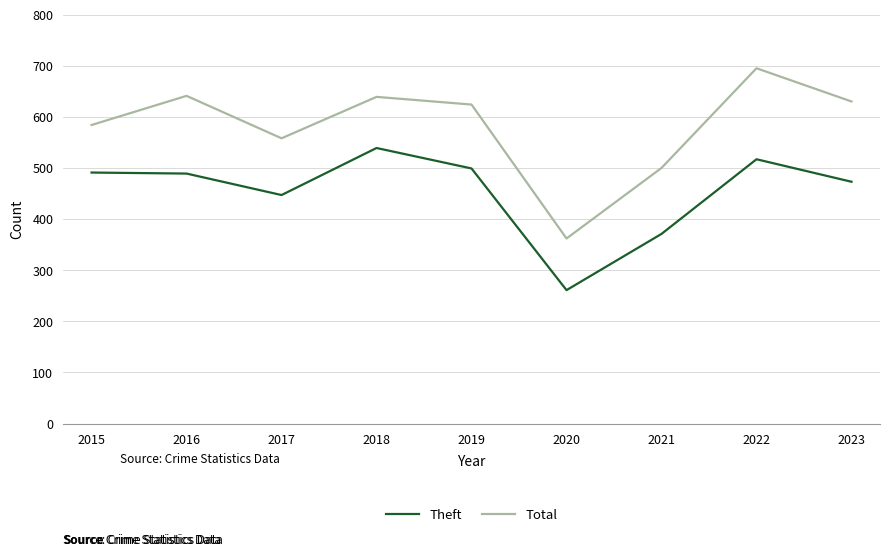

What is the total value across all series at 2015?

1075